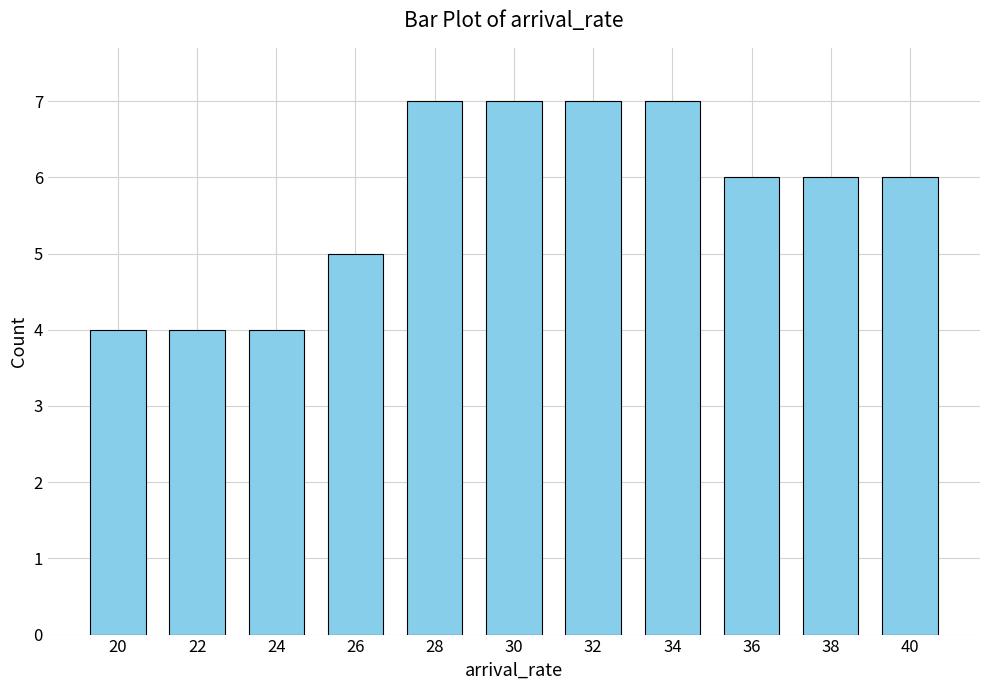

What is the greatest value displayed?

7